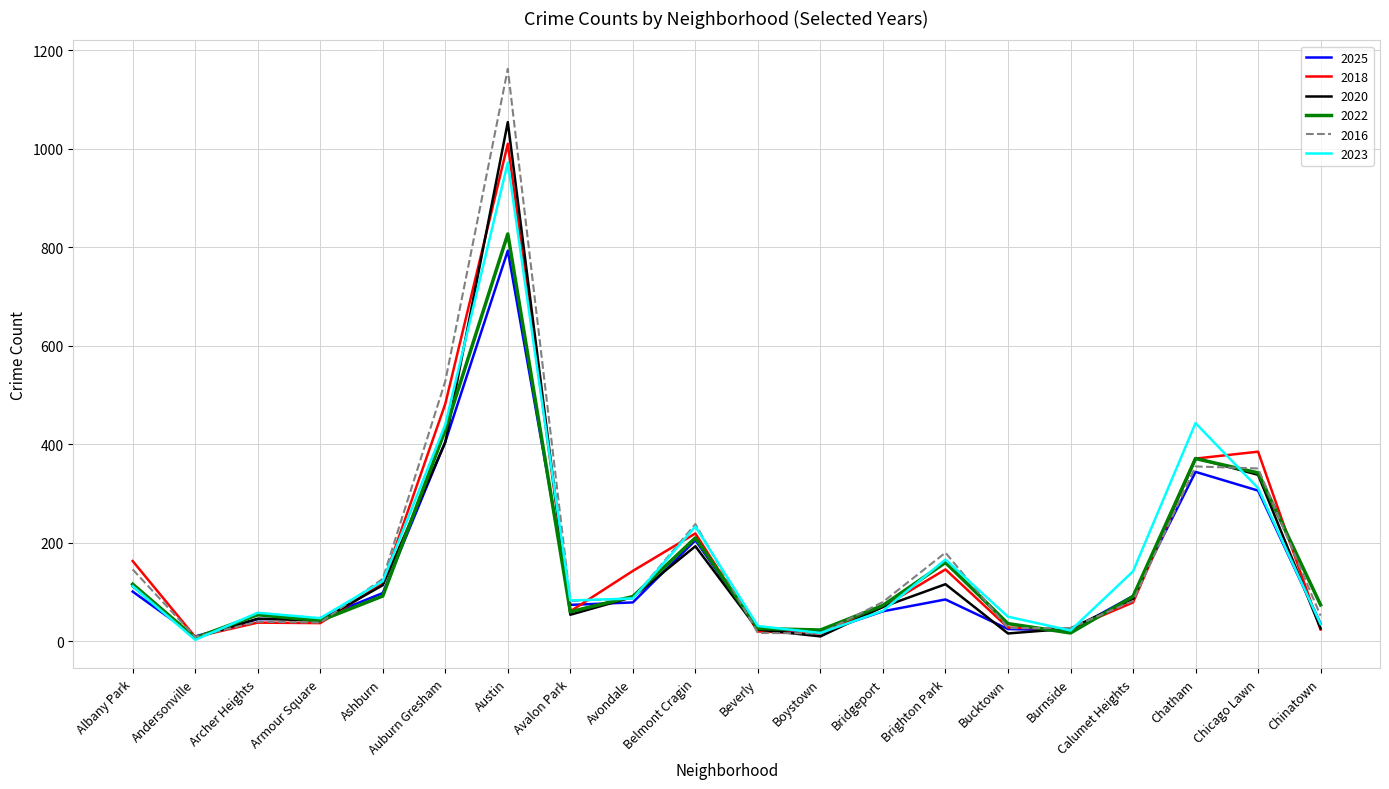

What is the total value across all series at Ashburn?

671